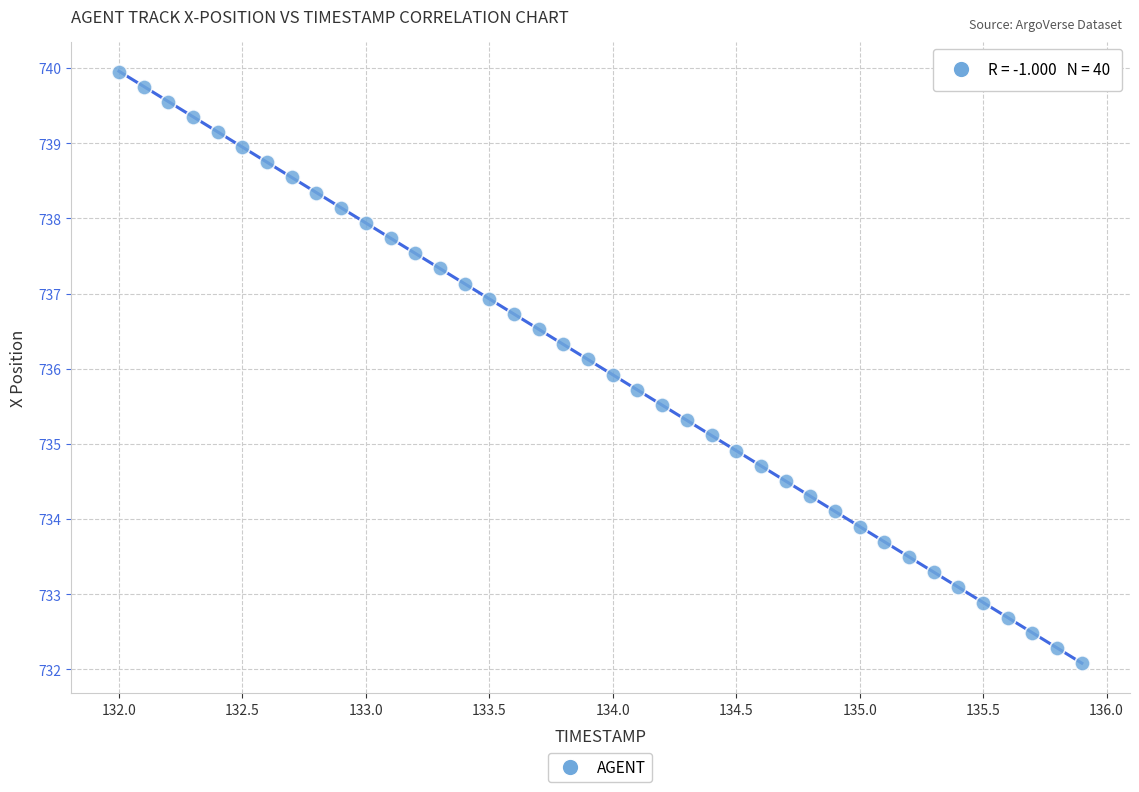

What is the range of X values (max minus min)?

3.9